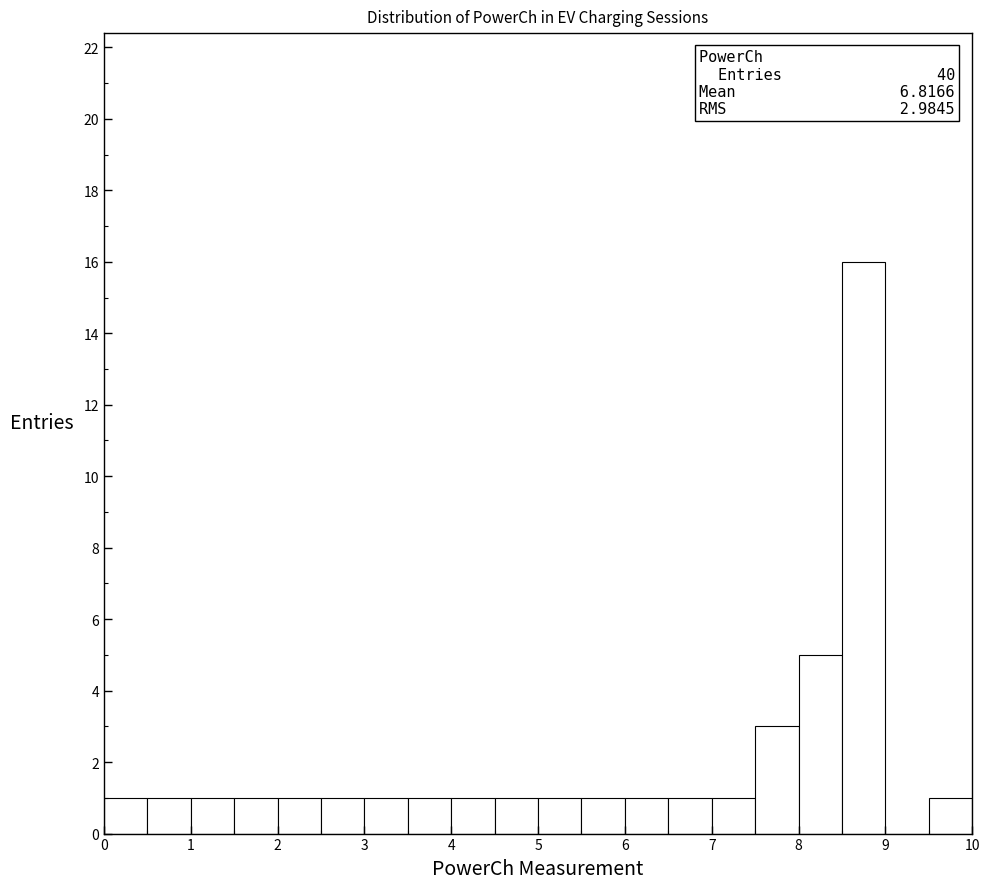

Over which range of the x-axis is the bar tallest?

8.5 to 9.0